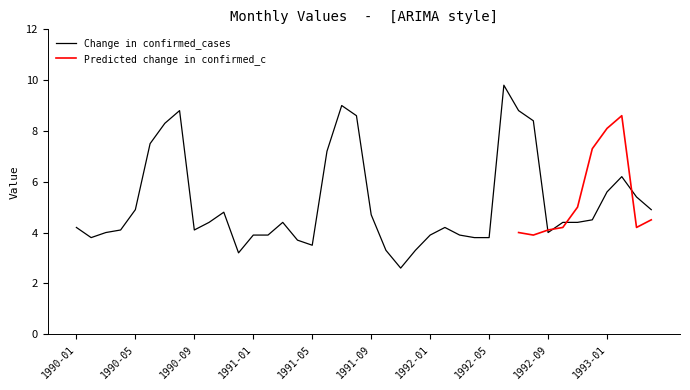

List the labels in order of value, largest first.

1992-06, 1991-07, 1990-08, 1992-07, 1991-08, 1992-08, 1990-07, 1990-06, 1991-06, 1993-02, 1993-01, 1993-03, 1990-05, 1993-04, 1990-11, 1991-09, 1992-12, 1990-10, 1991-03, 1992-10, 1992-11, 1990-01, 1992-02, 1990-04, 1990-09, 1990-03, 1992-09, 1991-01, 1991-02, 1992-01, 1992-03, 1990-02, 1992-04, 1992-05, 1991-04, 1991-05, 1991-10, 1991-12, 1990-12, 1991-11